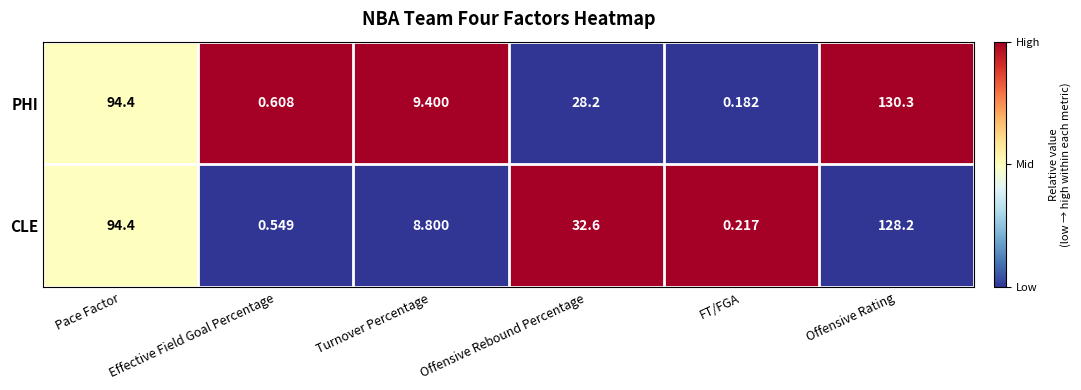

Which series has the widest spread of values?

PHI